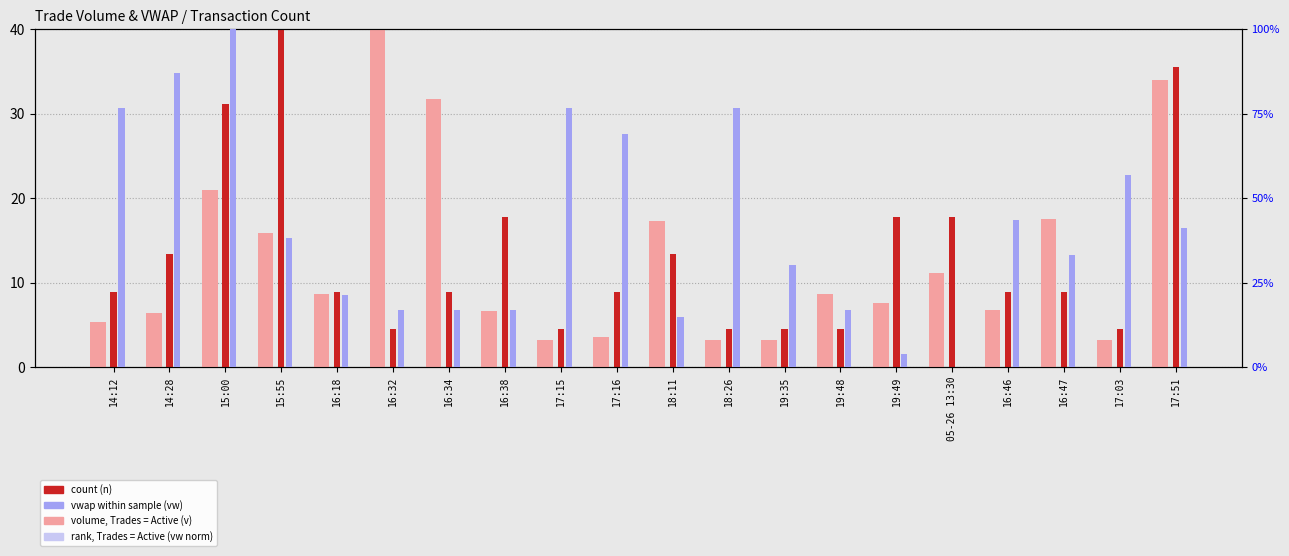

At which label does count (n) first exceed 8?

14:12